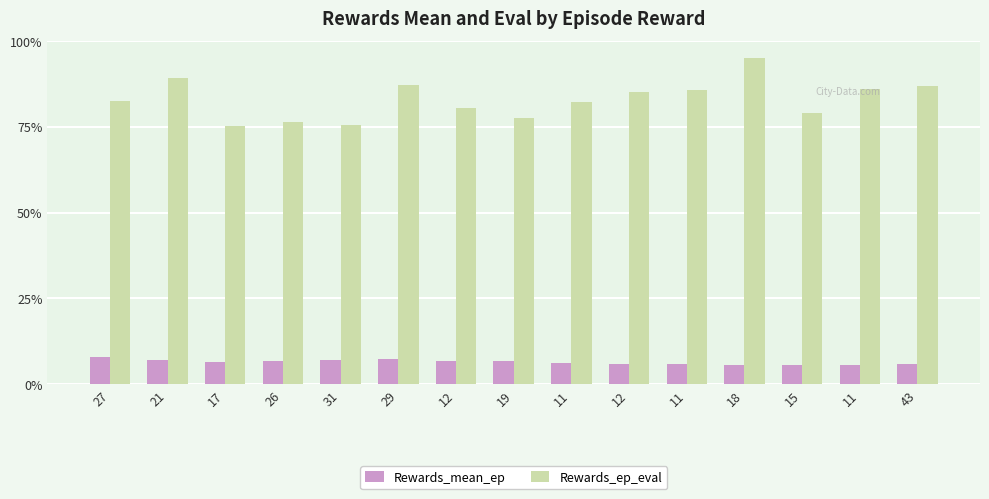

What is the label of the 15th bar from the left?

43